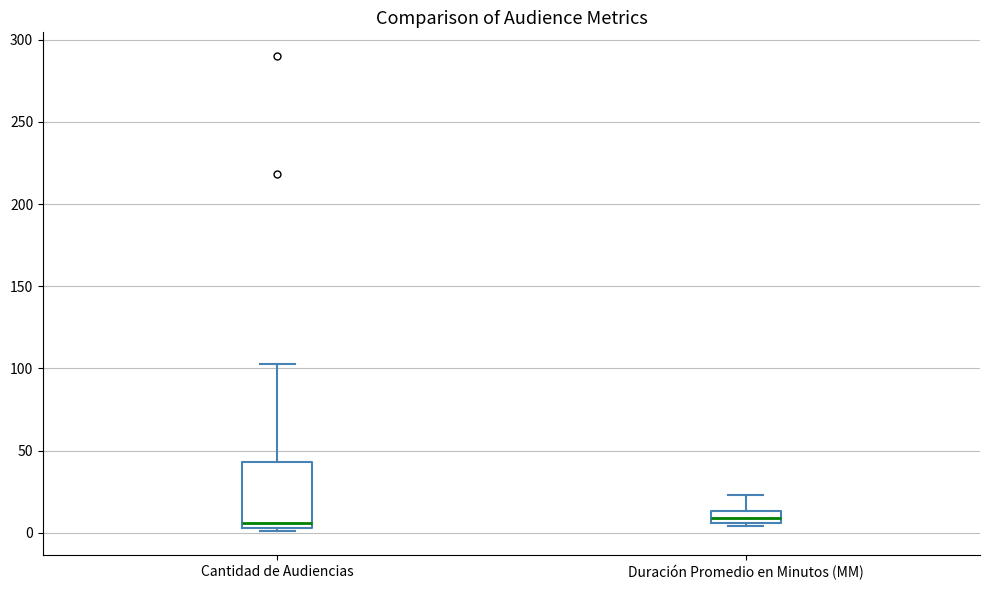

Which box is the tallest, from its lower edge to its upper edge?

Cantidad de Audiencias